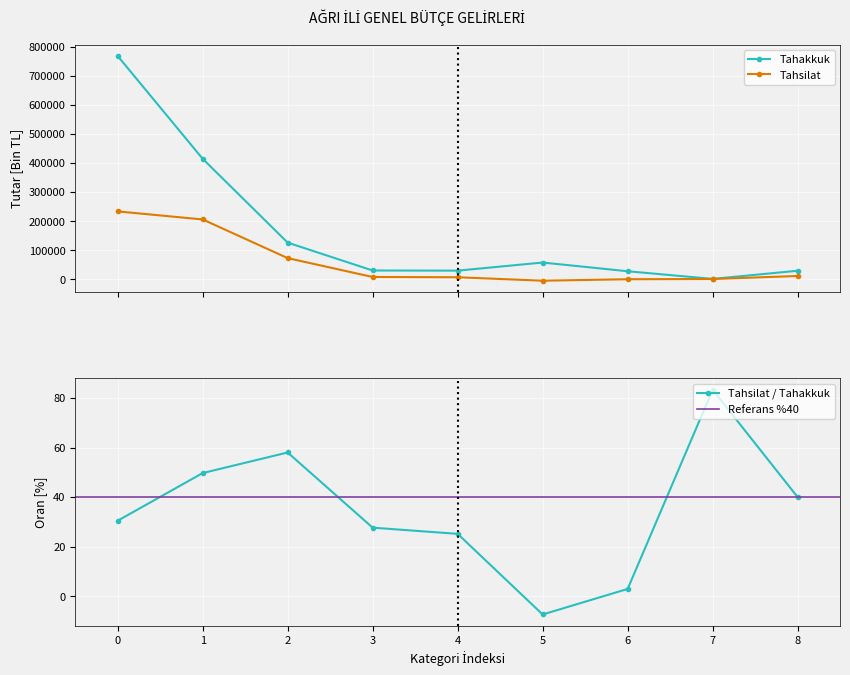

What is the sum of all tahsilat_tahakkuk values?

310.1